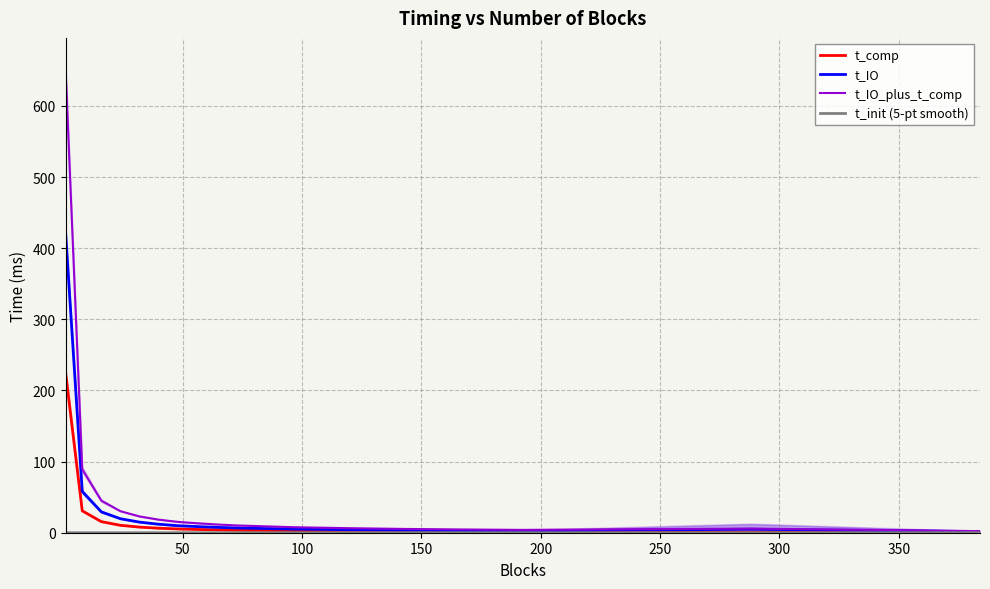

What is the highest value of the t_IO_plus_t_comp series?

652.3